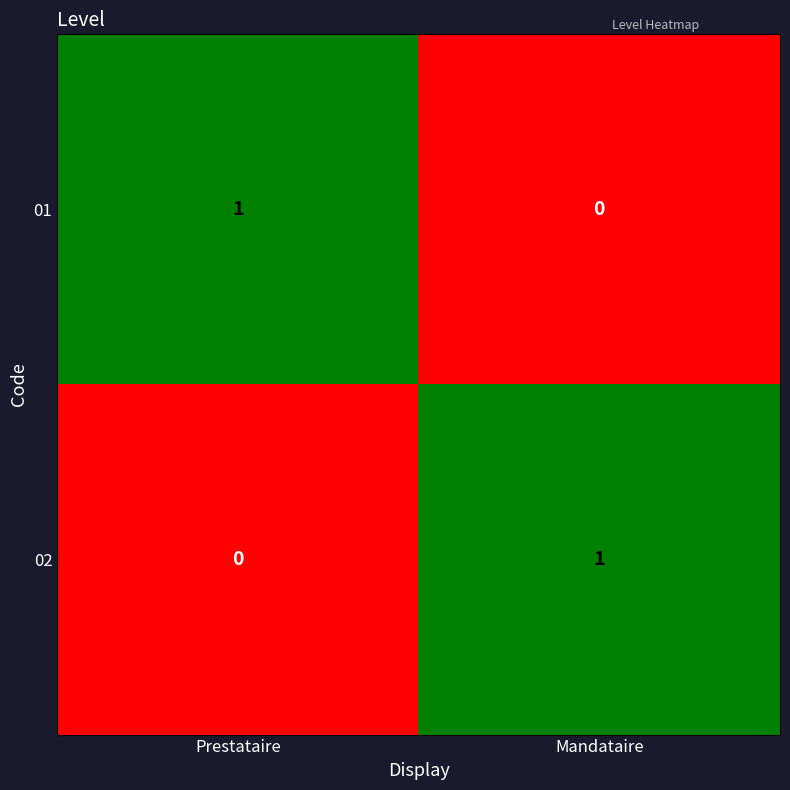

Reading left to right, transcribe all the data shown in this chart.

01: 1	0
02: 0	1